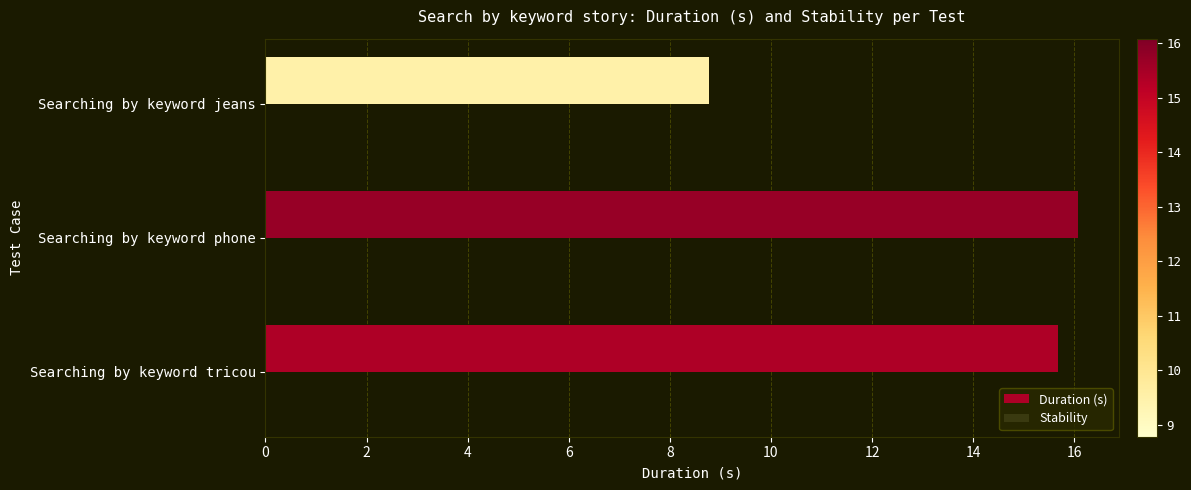

List the labels in order of value, smallest first.

Searching by keyword jeans, Searching by keyword tricou, Searching by keyword phone